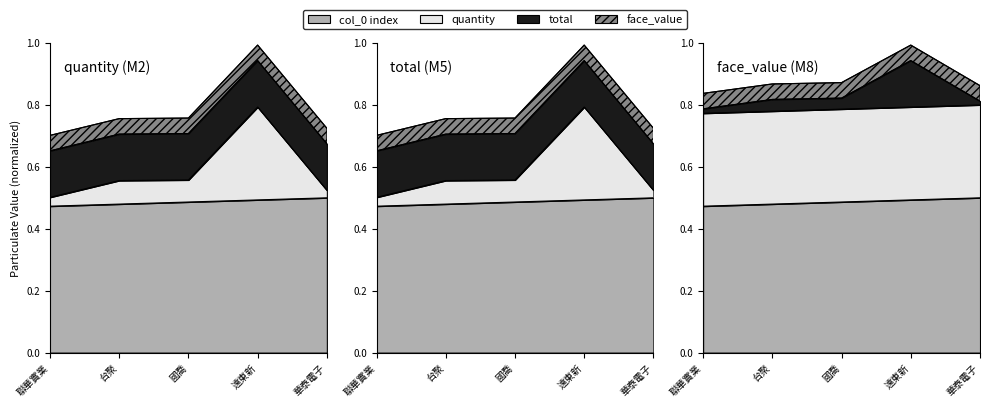

What is the minimum value shown in the chart?

0.5